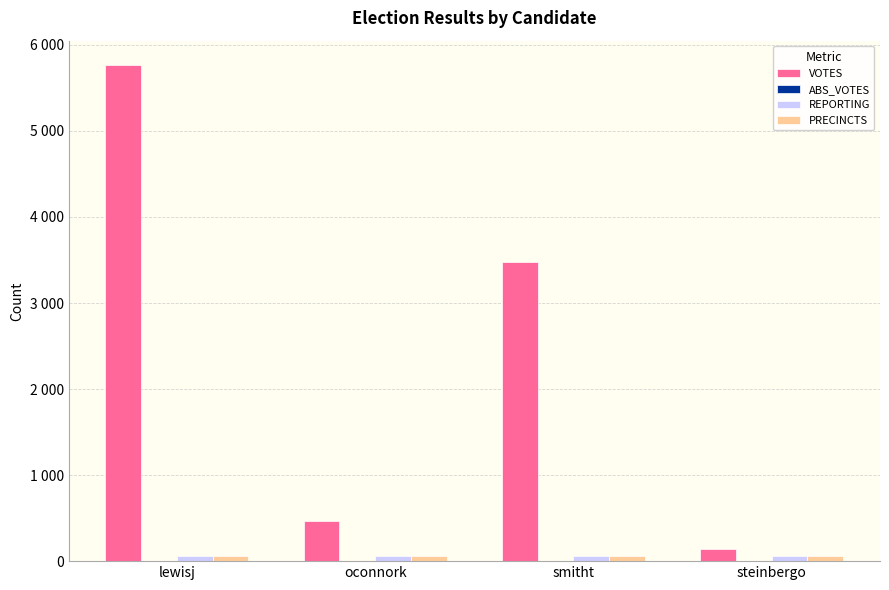

Are the bars grouped side by side (vs. stacked)?

Yes